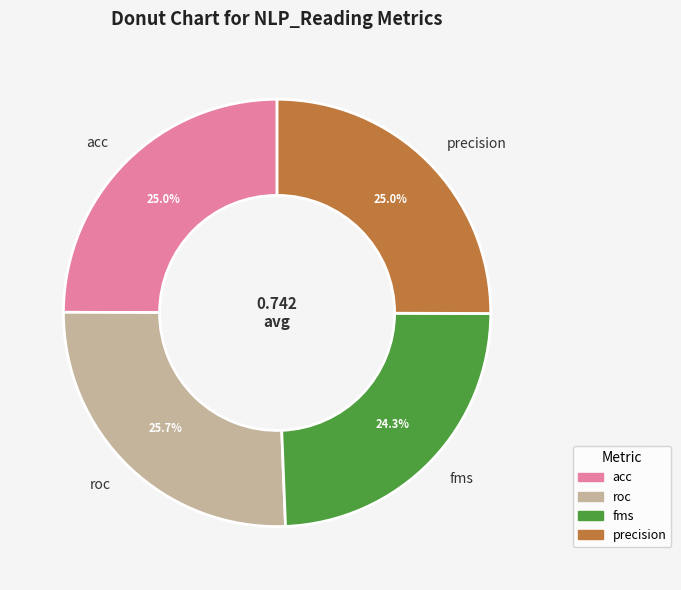

Which category has the biggest portion of the pie?

roc